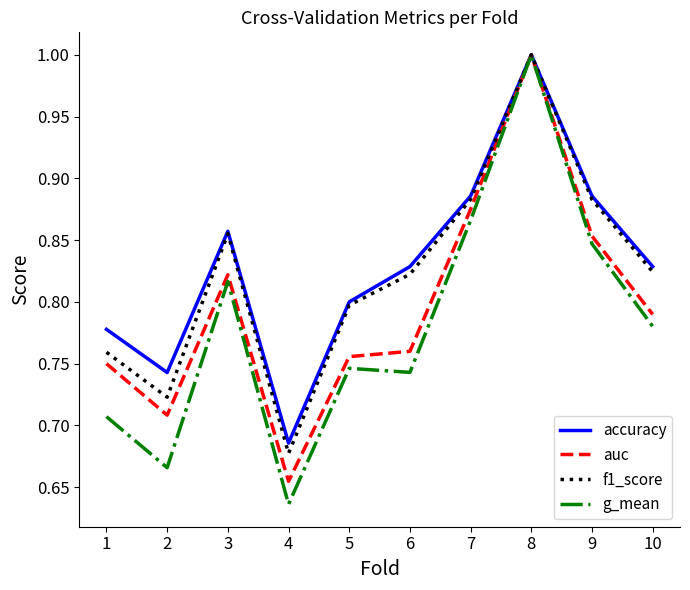

What is the difference between the maximum and minimum values in the f1_score series?

0.3